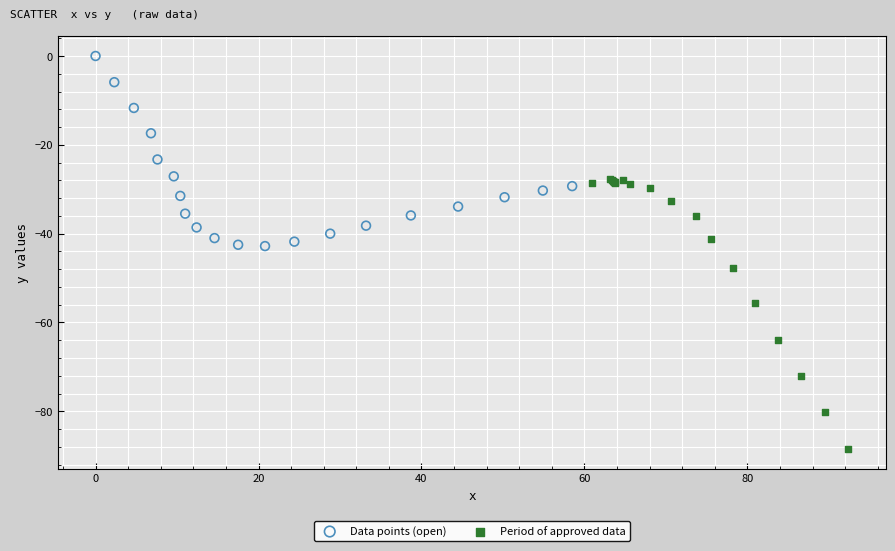

Which series contains the lowest Y value?

Period of approved data